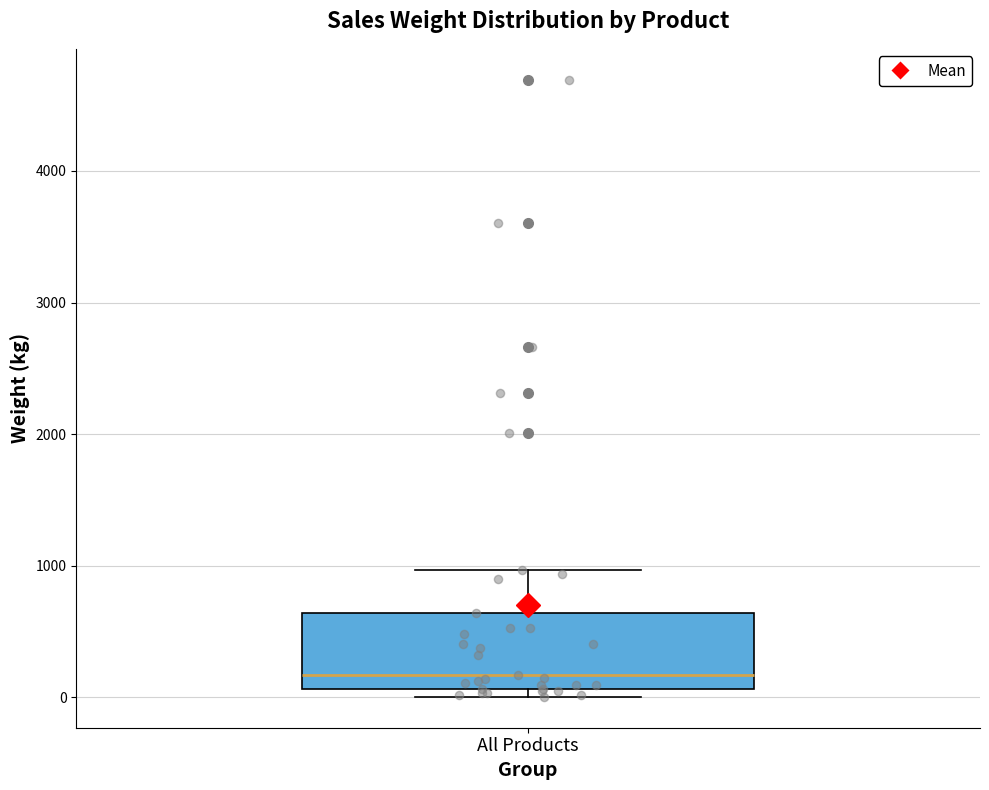

Transcribe this box plot: give where the median line is, the range the box spans, and where the two whiskers end, as read against the y-axis. The values are not printed on the chart, so give them approximately, as read against the axis.

median 200, box 100 to 600, whiskers 0 to 1000